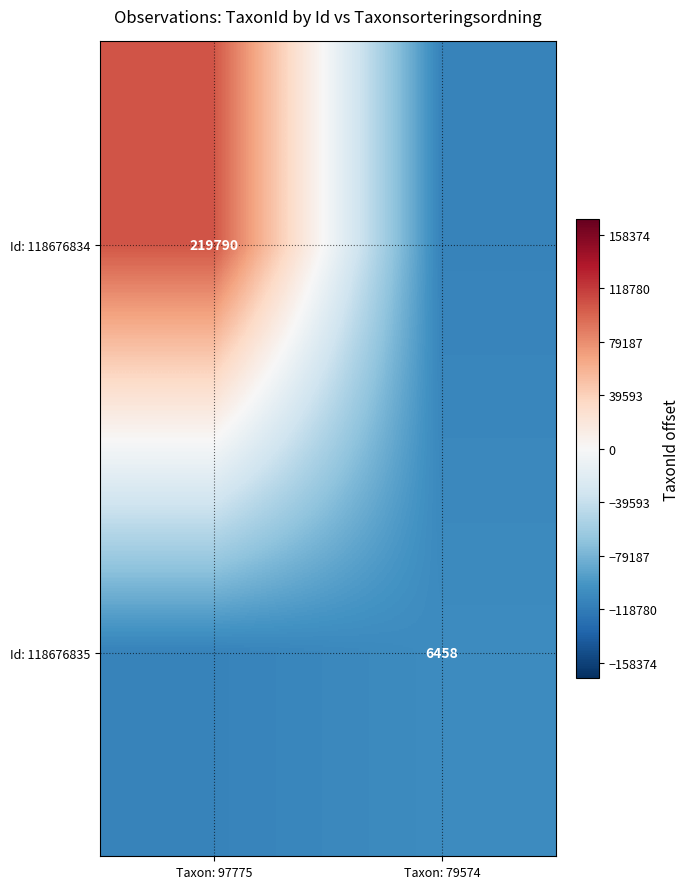

The Id: 118676835 series shows 1881 at Taxon: 79574. True or false?

False